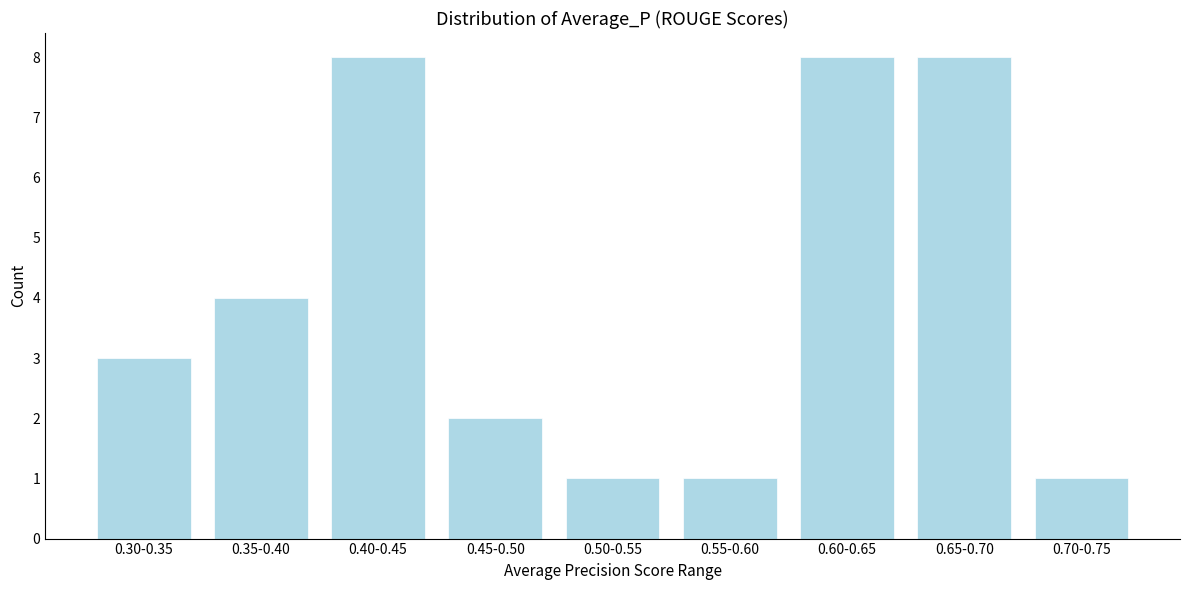

Reading right to left, transcribe all the data shown in this chart.

0.70-0.75=1	0.65-0.70=8	0.60-0.65=8	0.55-0.60=1	0.50-0.55=1	0.45-0.50=2	0.40-0.45=8	0.35-0.40=4	0.30-0.35=3